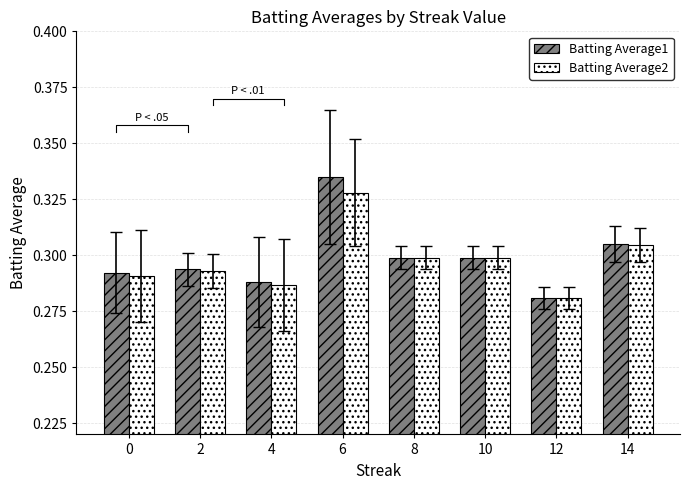

At how many categories does at least one series exceed 0?

8